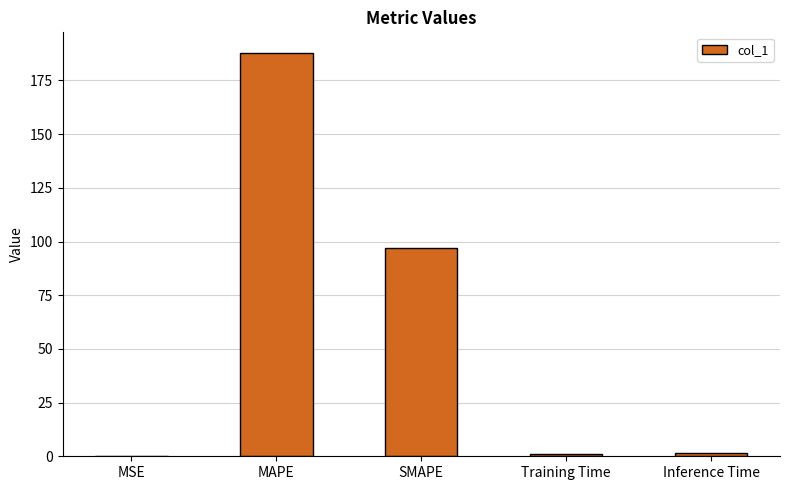

What is the ratio of the value at Inference Time to the value at Training Time?

1.1